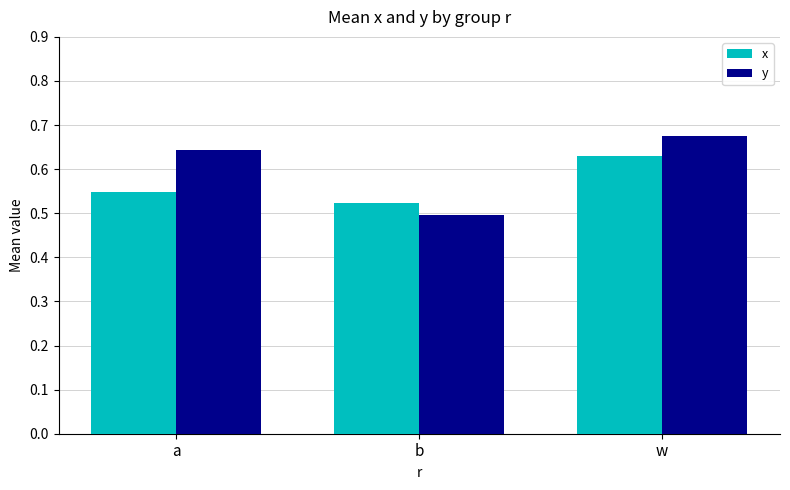

List the series in order of their peak value, highest first.

y, x